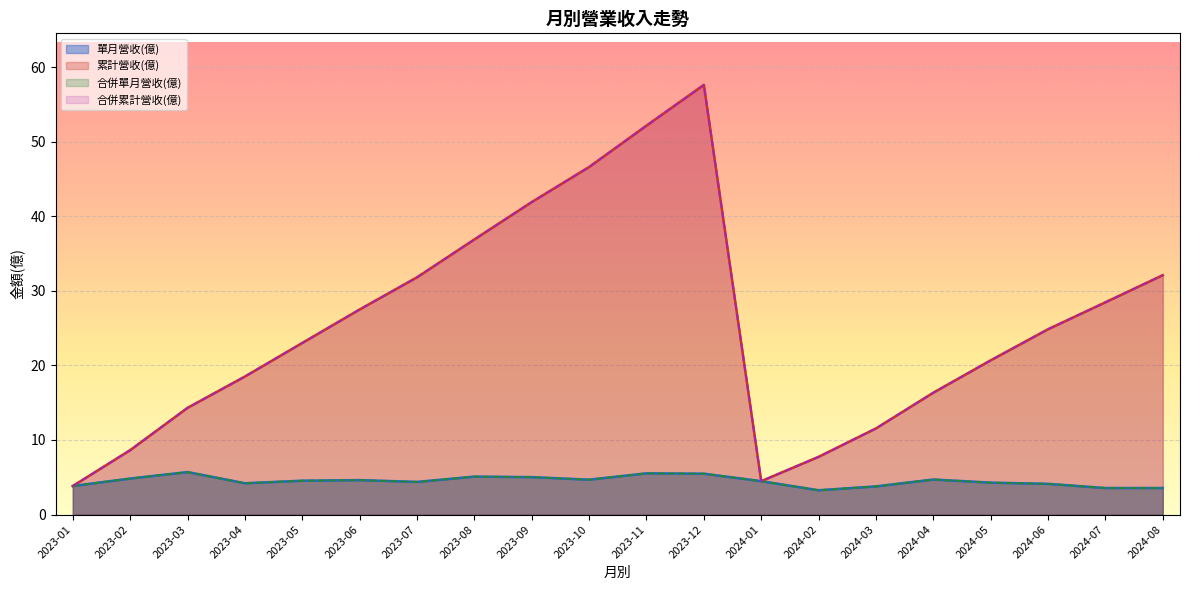

True or false: 累計營收(億) and 合併累計營收(億) cross at least once.

False